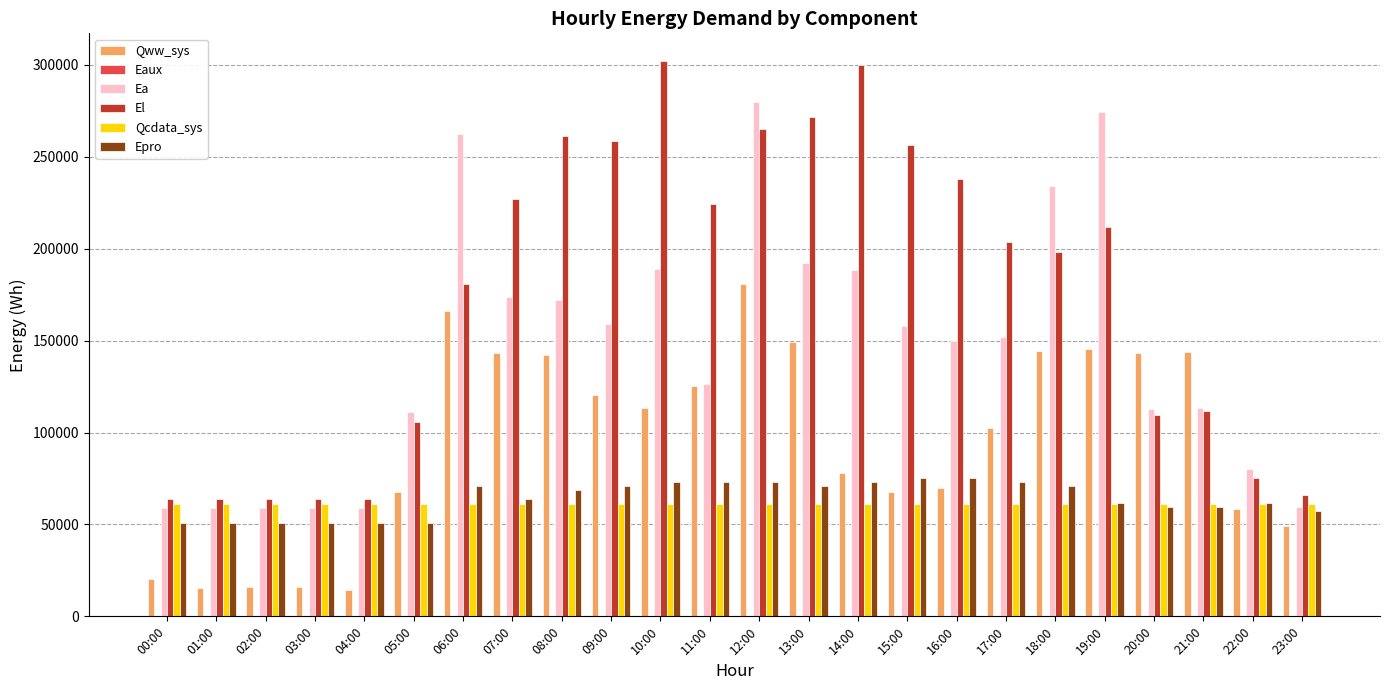

Between 10:00 and 20:00, which series saw the biggest shift?

El